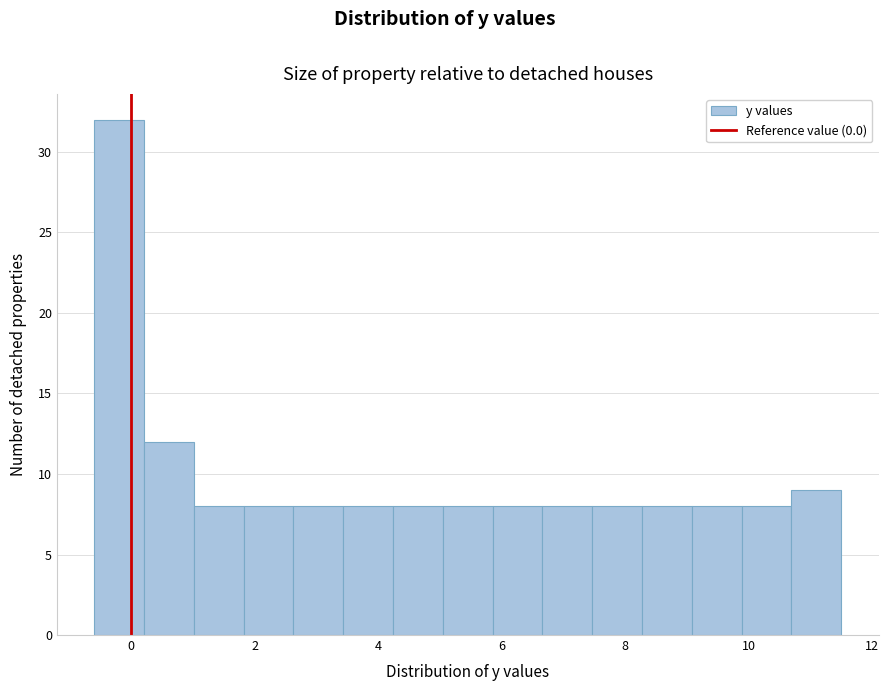

Over which range of the x-axis is the bar tallest?

-0.6 to 0.2